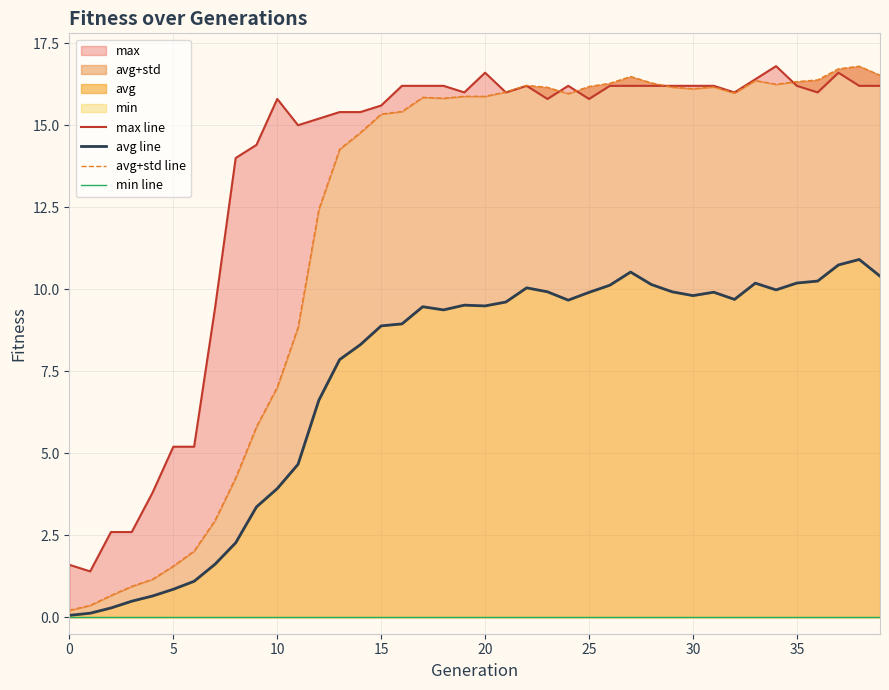

Between which two adjacent categories do max line and avg+std line first intersect?

20 and 21